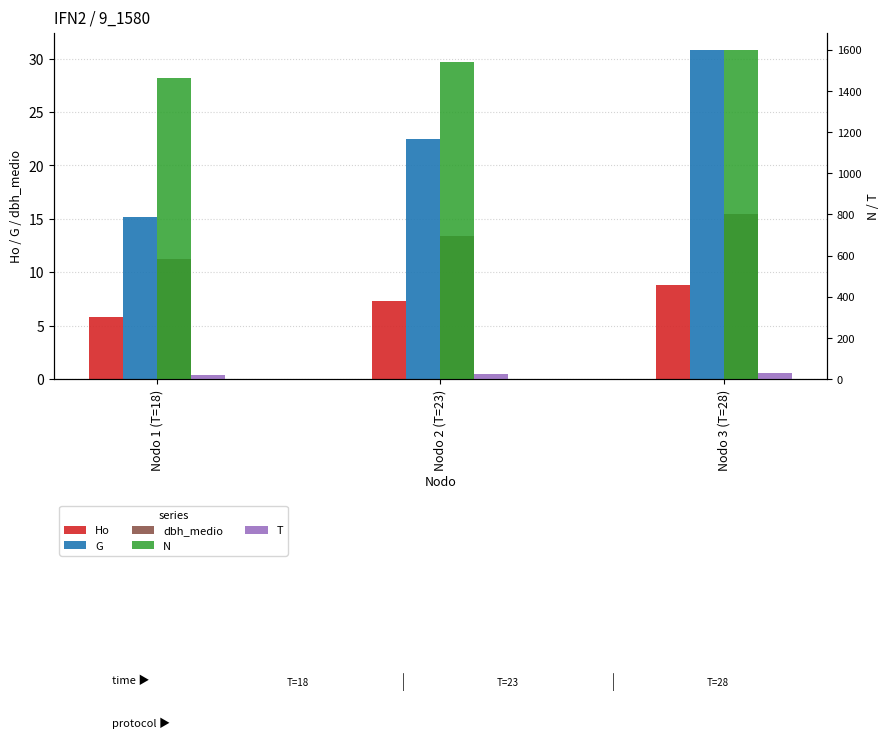

Reading left to right, what are all the values shown in this chart?

Ho: 5.8	7.3	8.8
G: 15.2	22.4	30.8
dbh_medio: 11.3	13.4	15.5
N: 1464.2	1540.3	1599.0
T: 18.0	23.0	28.0